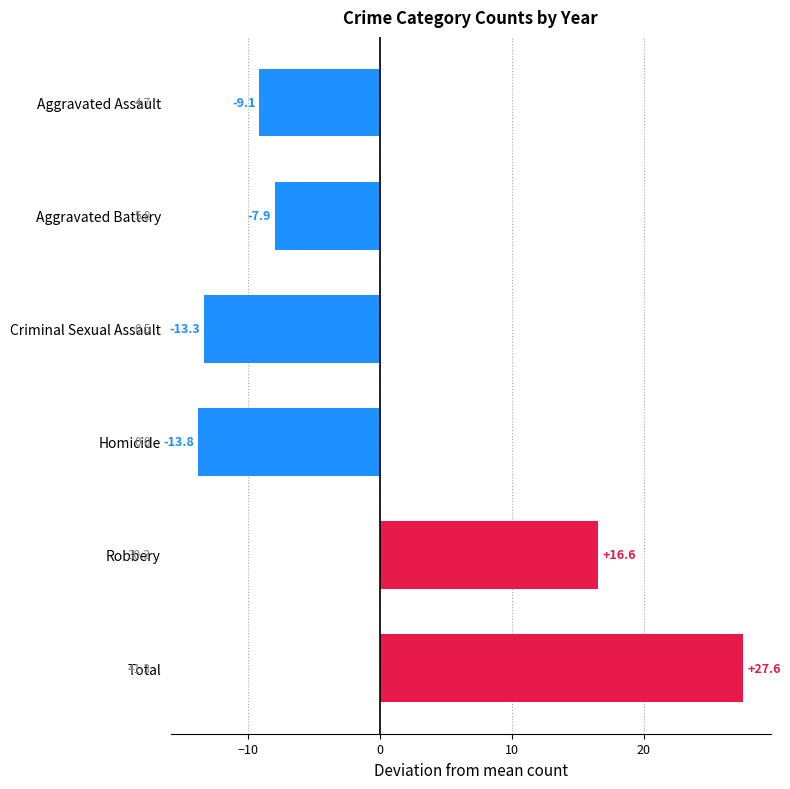

The value at Aggravated Assault is -2.9. True or false?

False